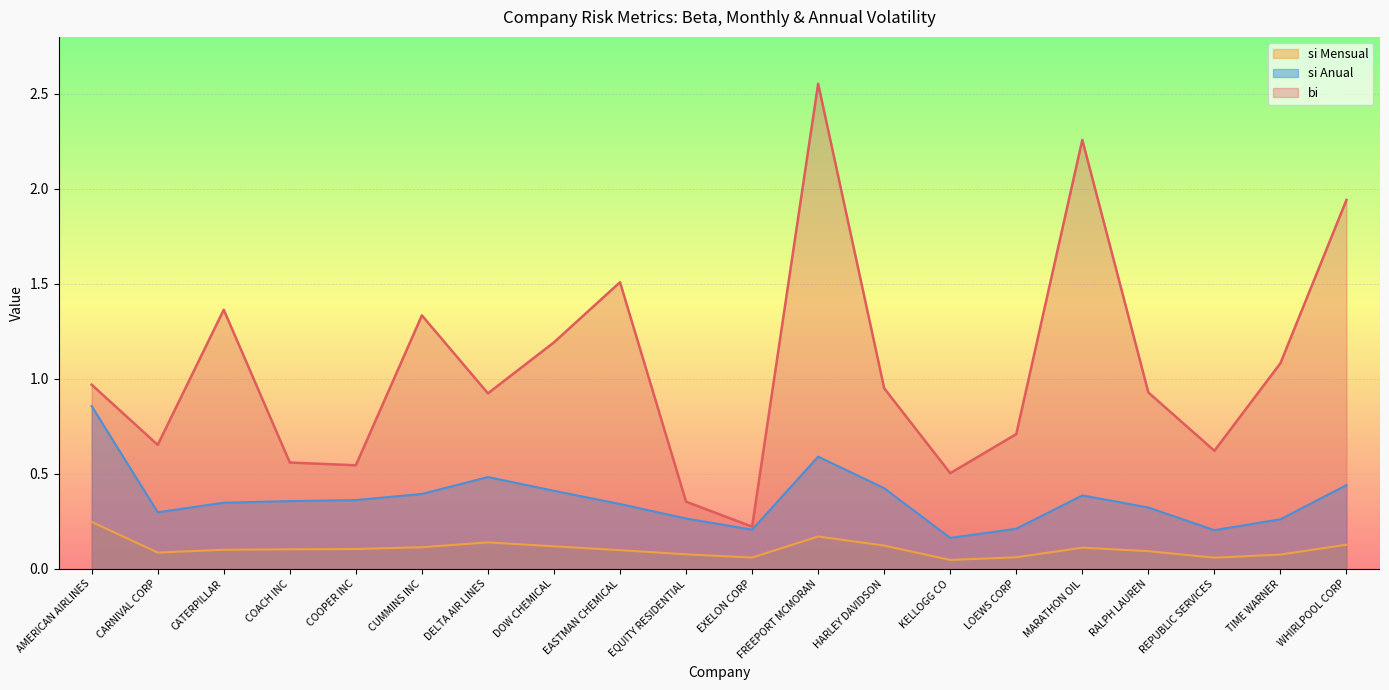

True or false: bi has a value of 0.2 at REPUBLIC SERVICES.

False